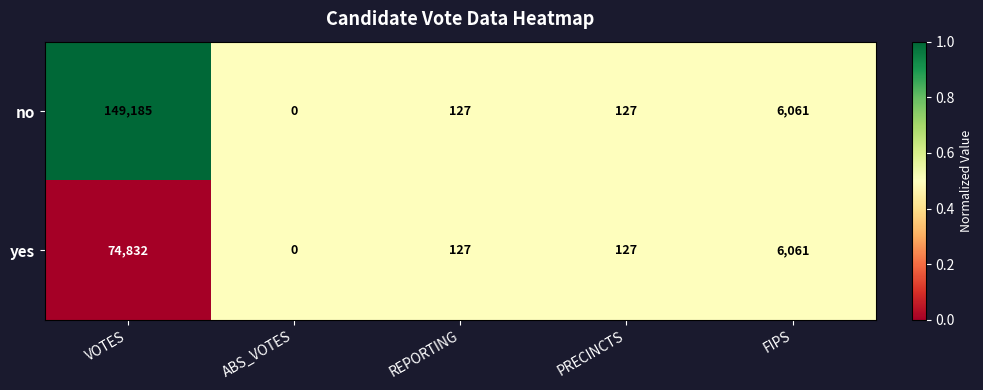

Which series has the largest total across all categories?

no